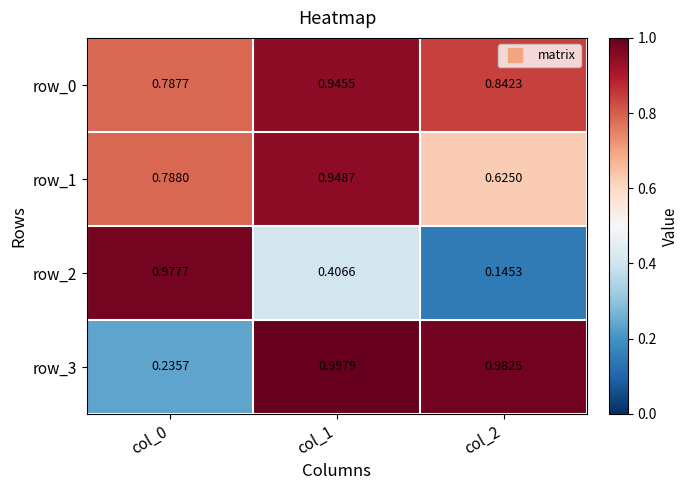

What is the sum of the row_3 values at col_2 and col_1?

2.0